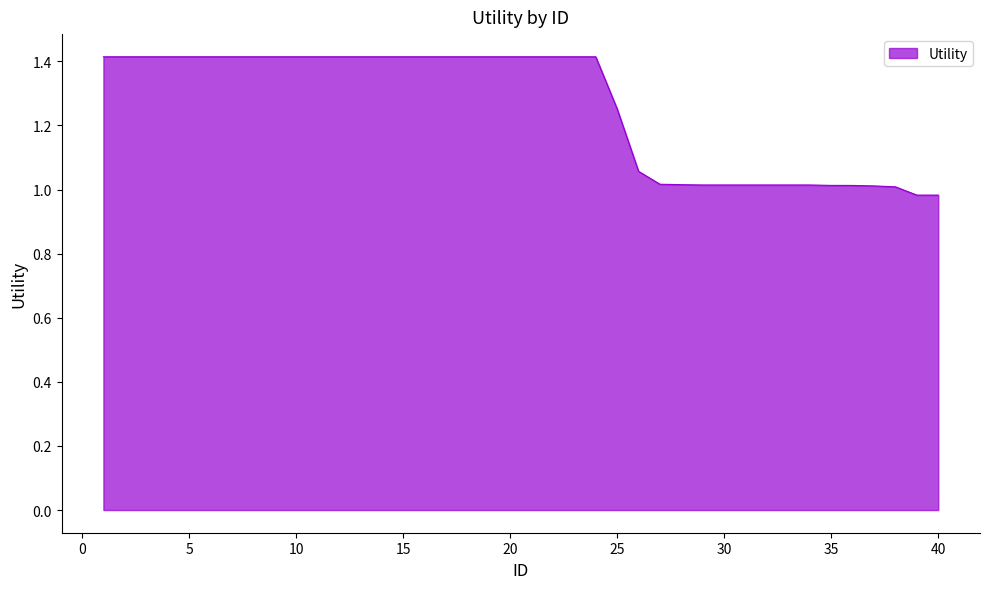

What is the greatest value displayed?

1.4